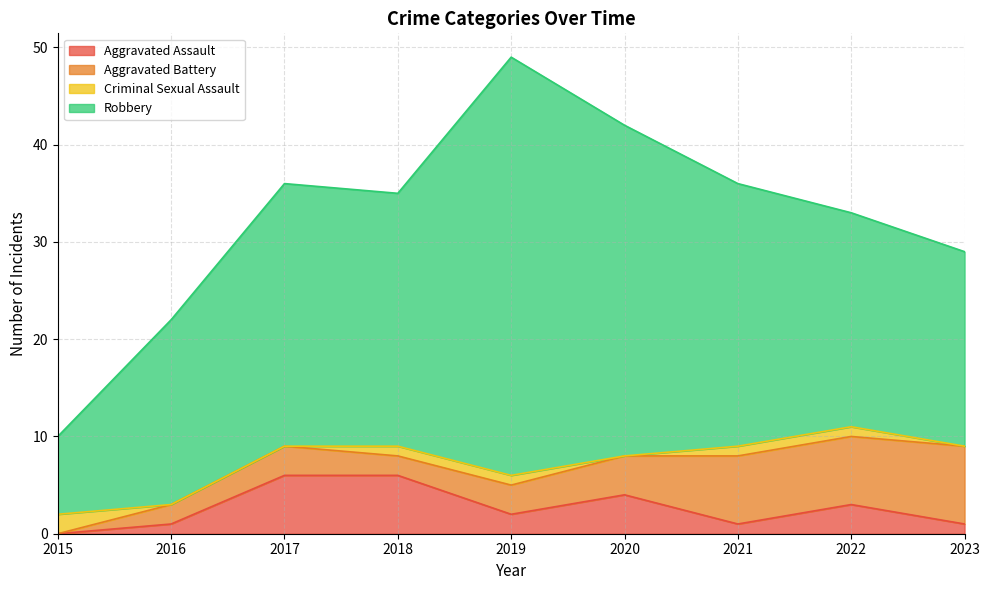

At which category does Robbery reach its first local valley?

2018